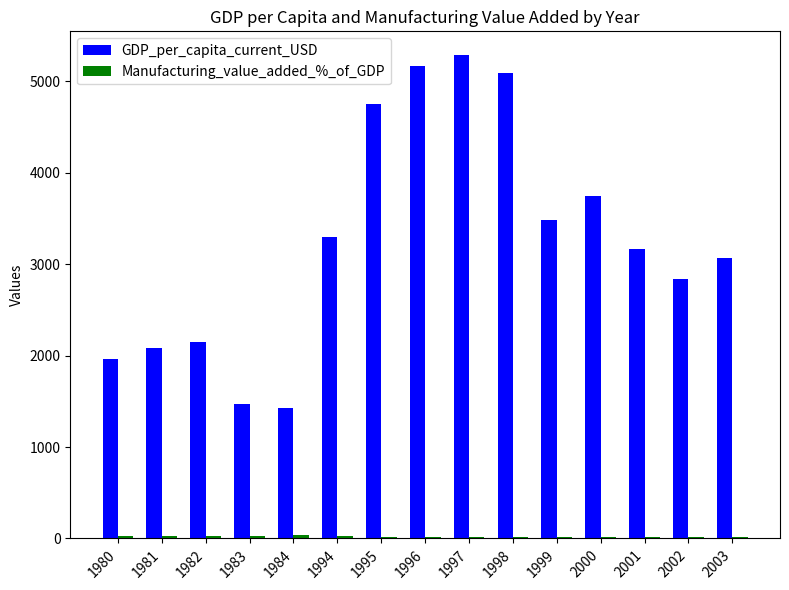

At which category is the sum across all series the highest?

1997